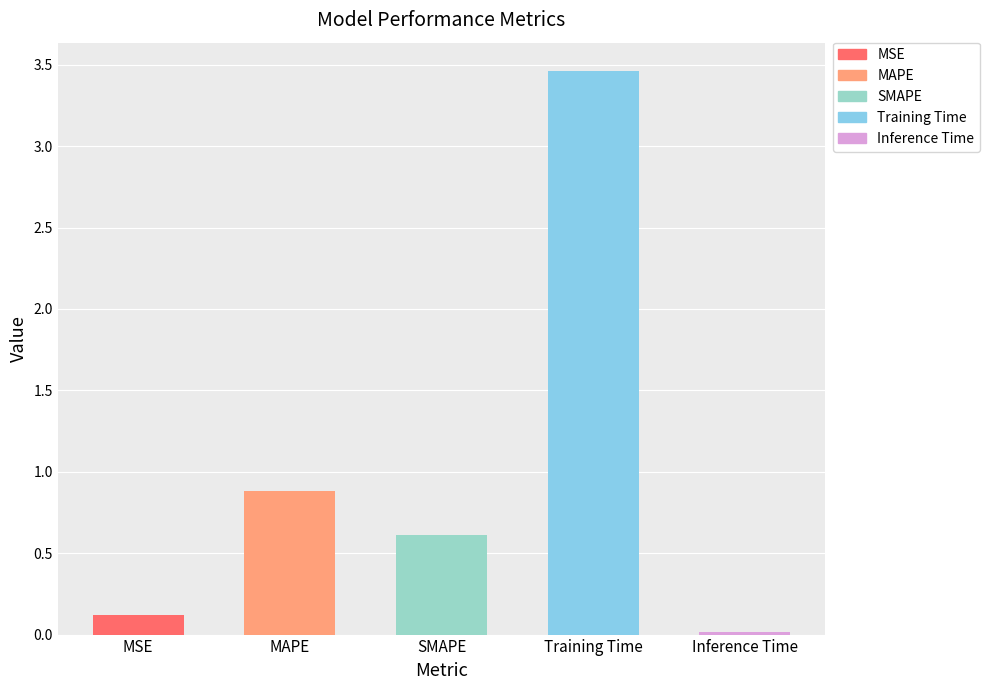

Count the number of categories in the chart.

5